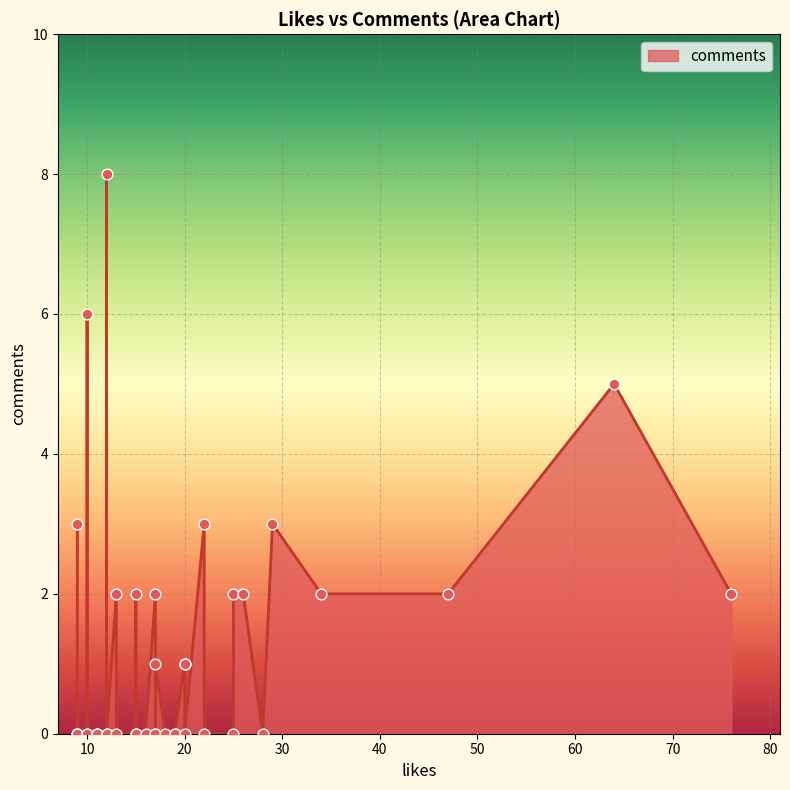

Which has a higher value, 6 or 30?

6